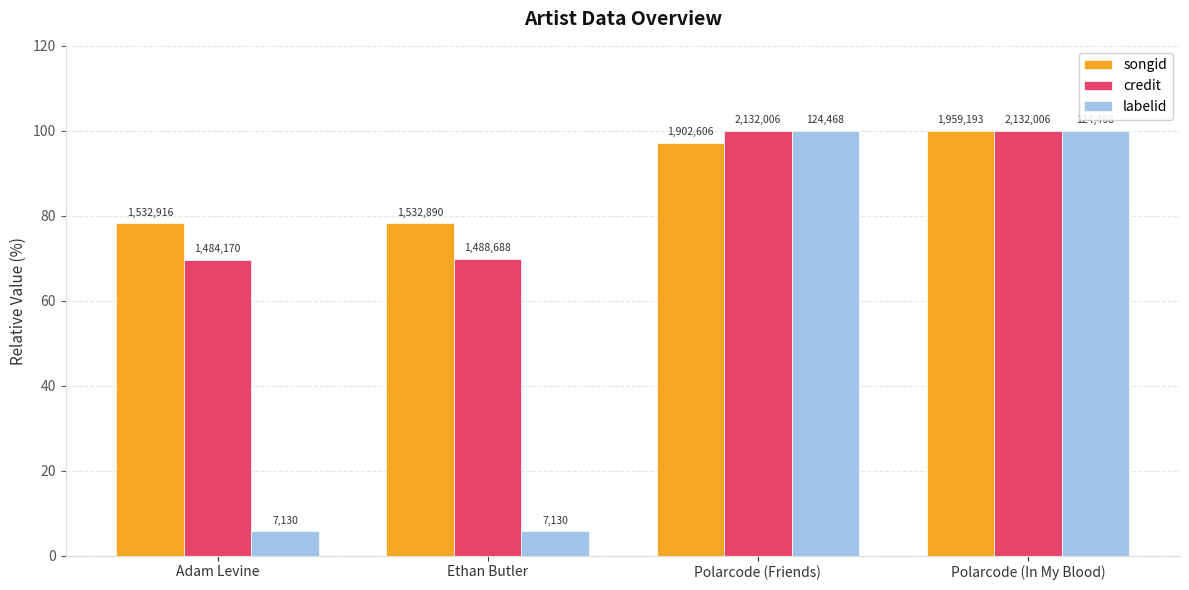

What are all the series names shown in the legend?

songid, credit, labelid